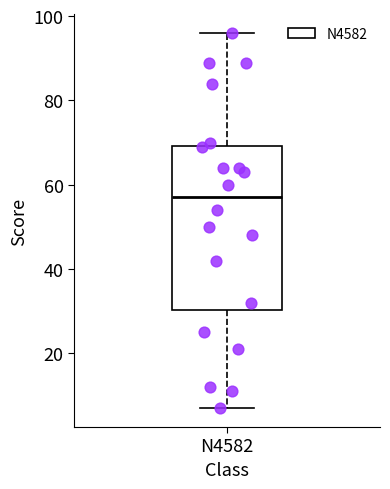

Read this box plot against the y-axis: the position of the median line, the range covered by the box, and the ends of both whiskers. The values are not printed on the chart, so give them approximately, as read against the axis.

median 58, box 30 to 70, whiskers 8 to 96